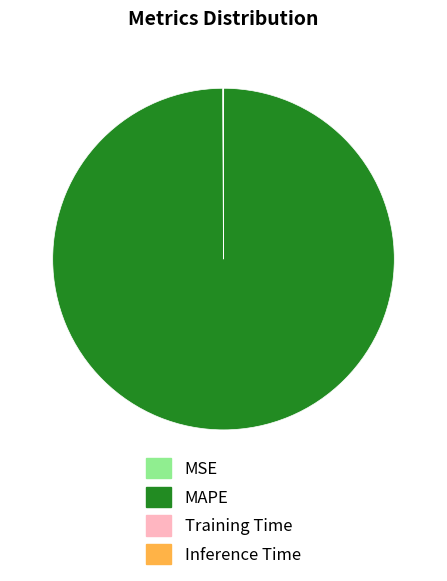

Is there a majority slice in this chart?

Yes